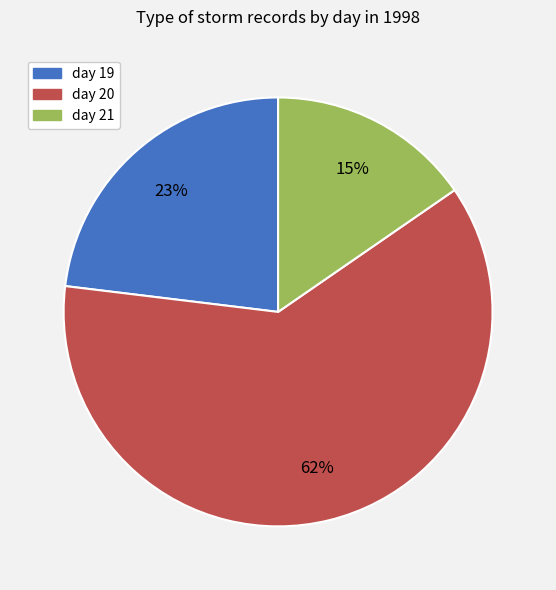

Does day 20 represent more than half of the total?

Yes